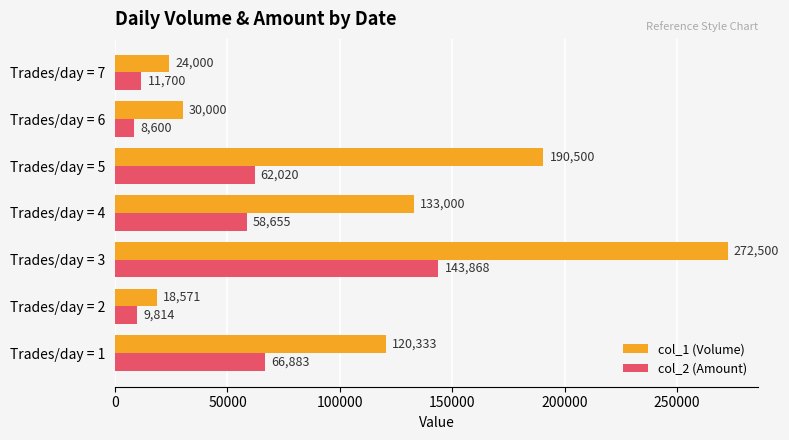

Which series has the widest spread of values?

col_1 (Volume)